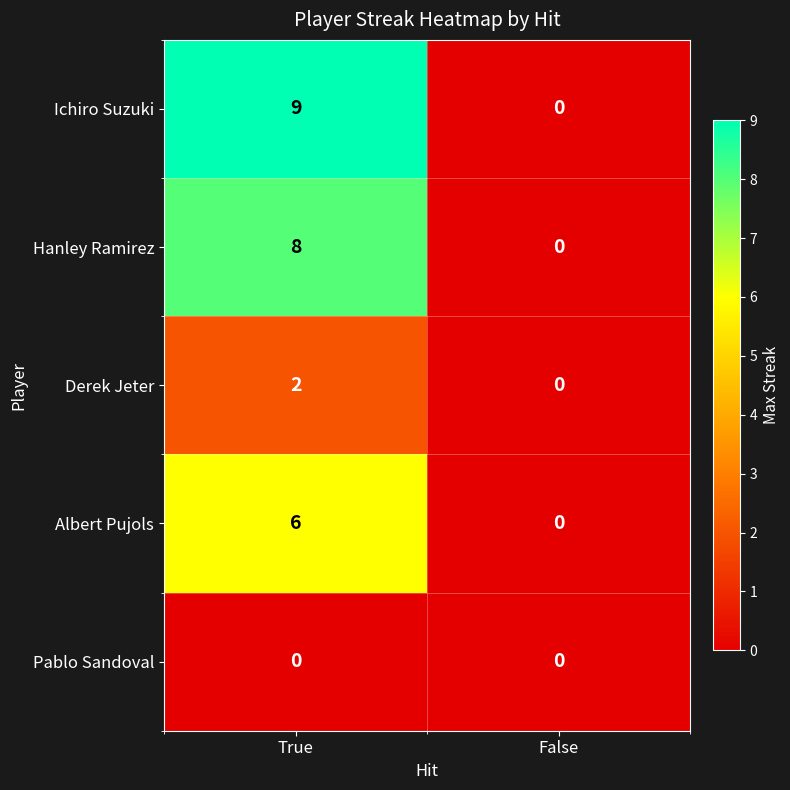

Rank the series by their maximum value, from lowest to highest.

Pablo Sandoval, Derek Jeter, Albert Pujols, Hanley Ramirez, Ichiro Suzuki